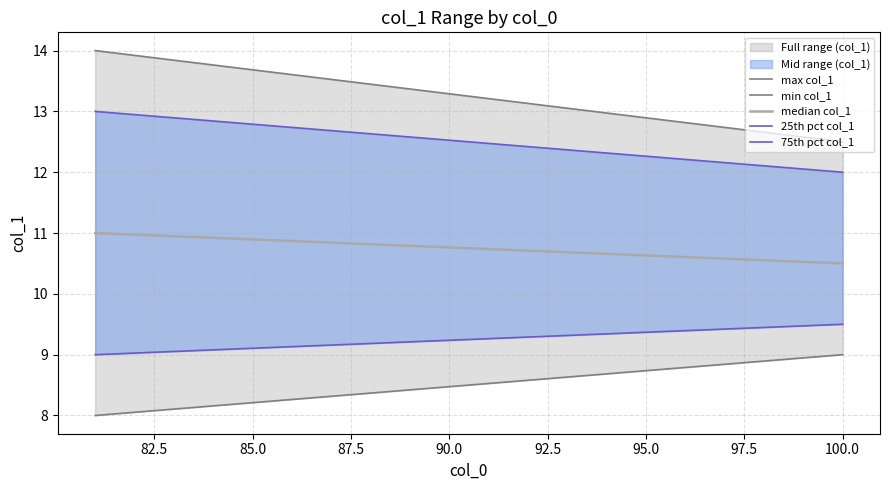

What is the difference between the second highest and minimum values in the max col_1 series?

1.4